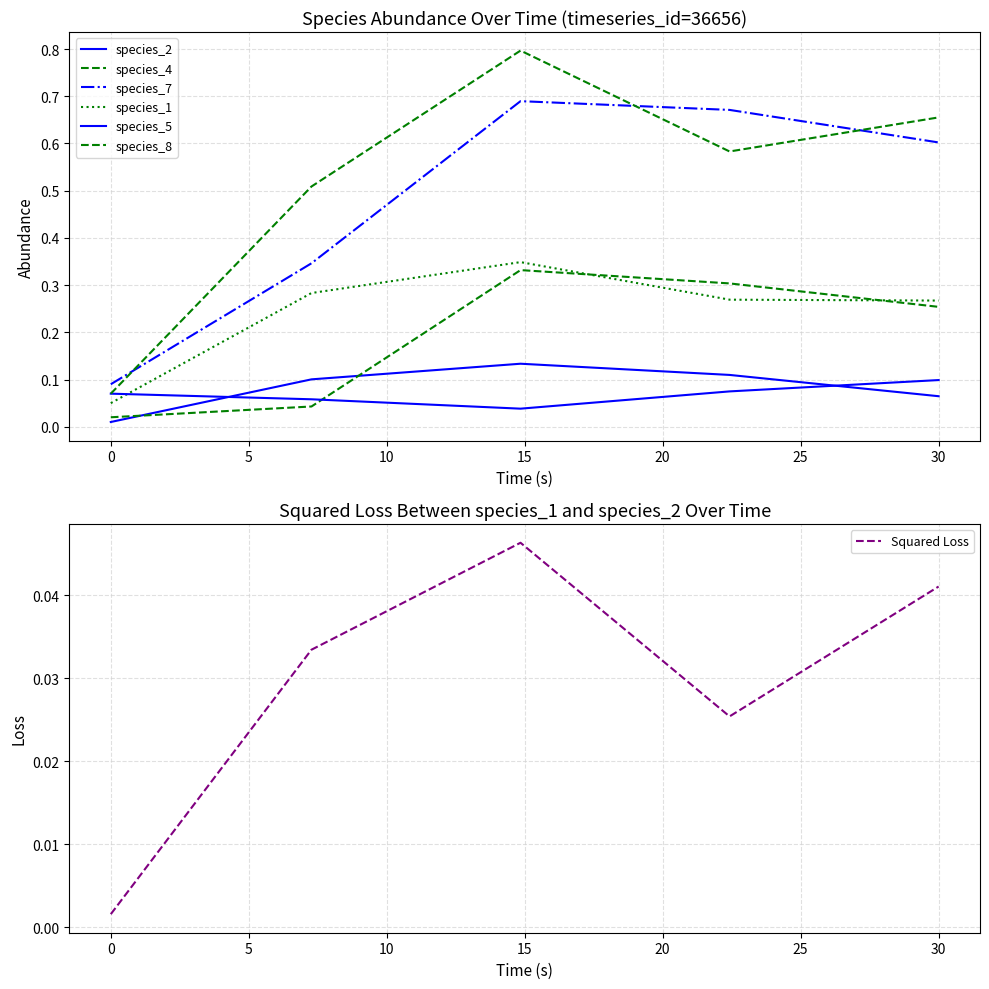

Rank the series by their maximum value, from lowest to highest.

species_5, species_2, species_4, species_1, species_7, species_8